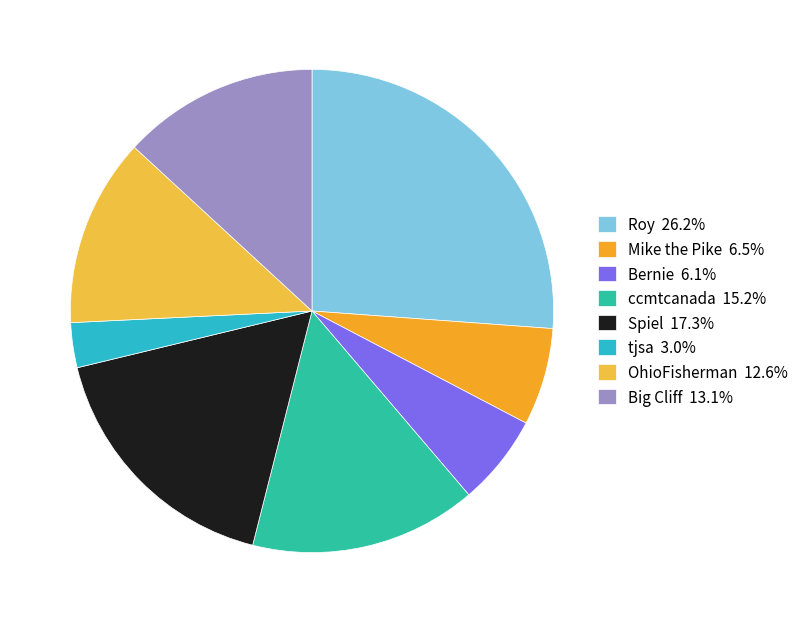

What is the largest slice in the pie chart?

Roy